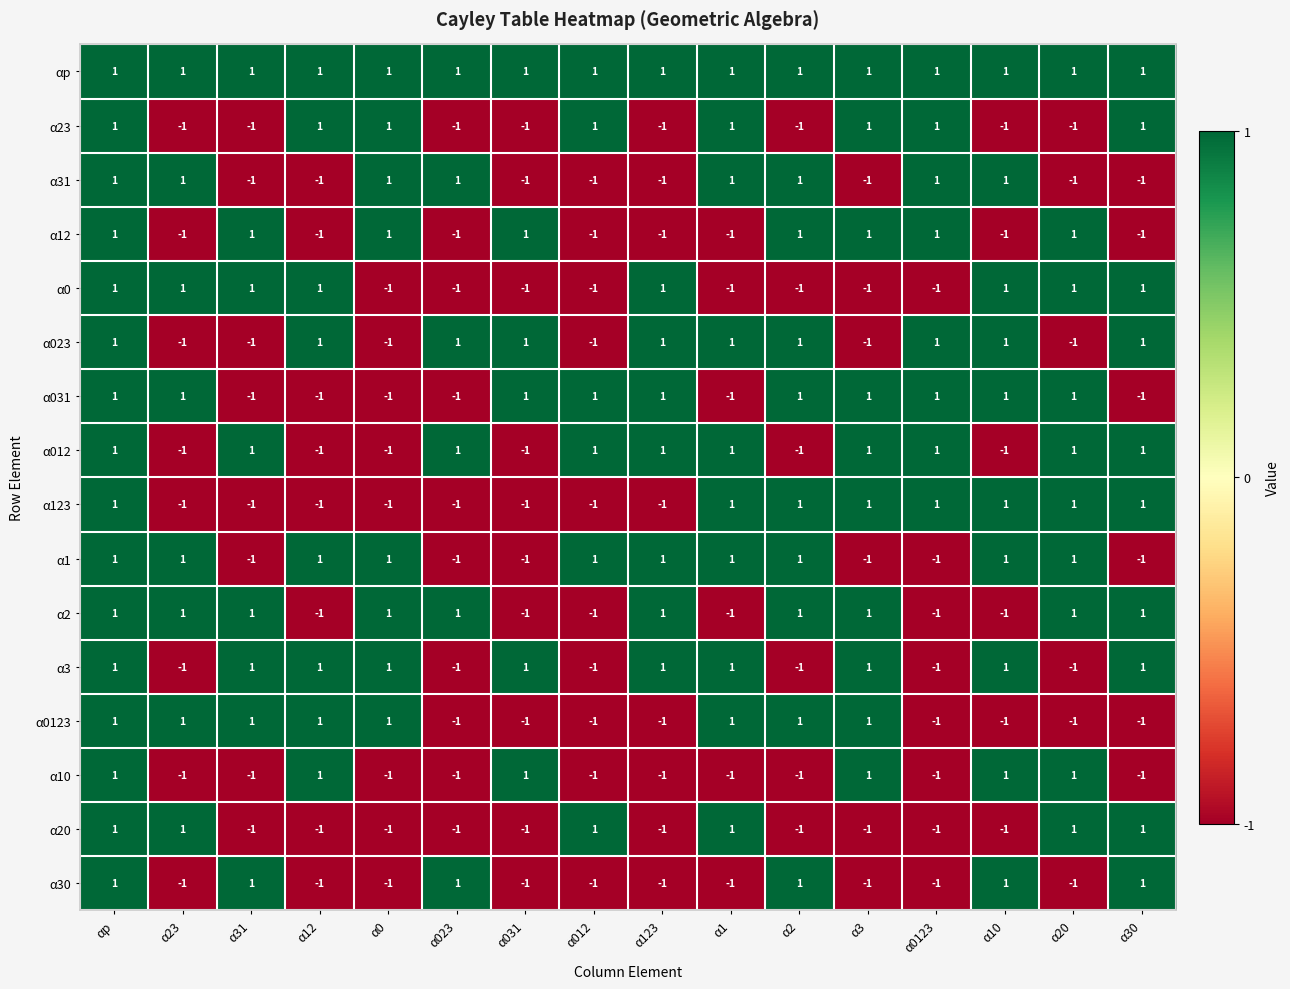

What is the total value across all series at α1?

4